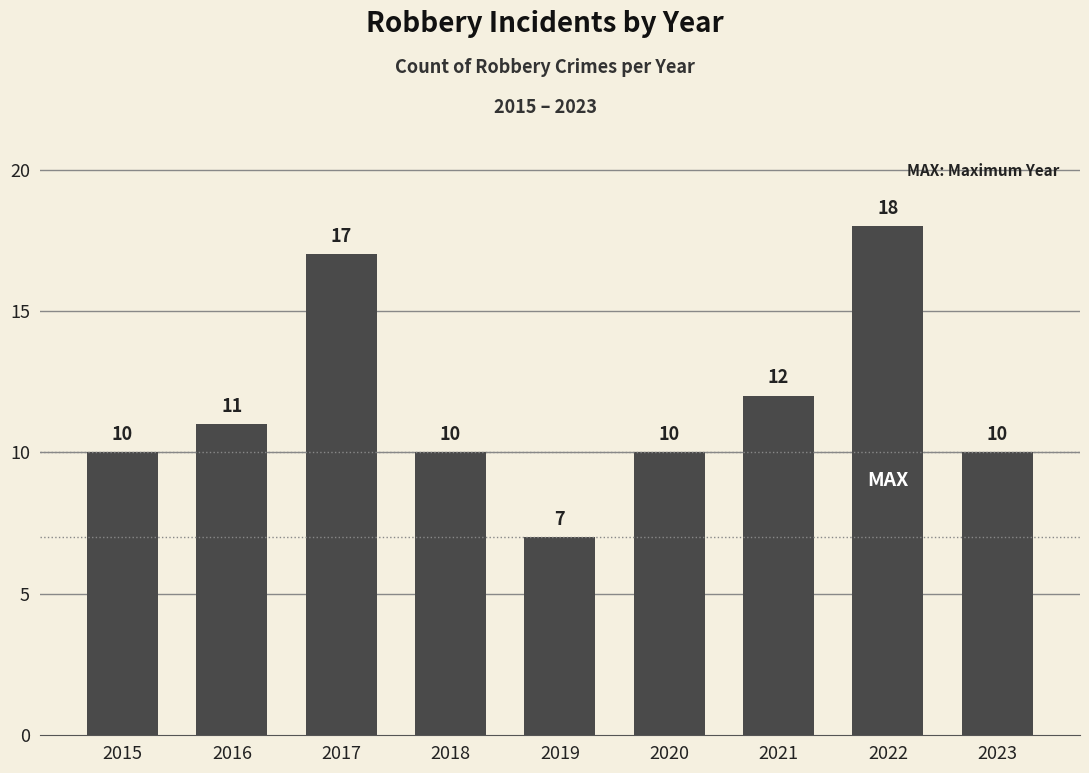

The value at 2017 is 9. True or false?

False